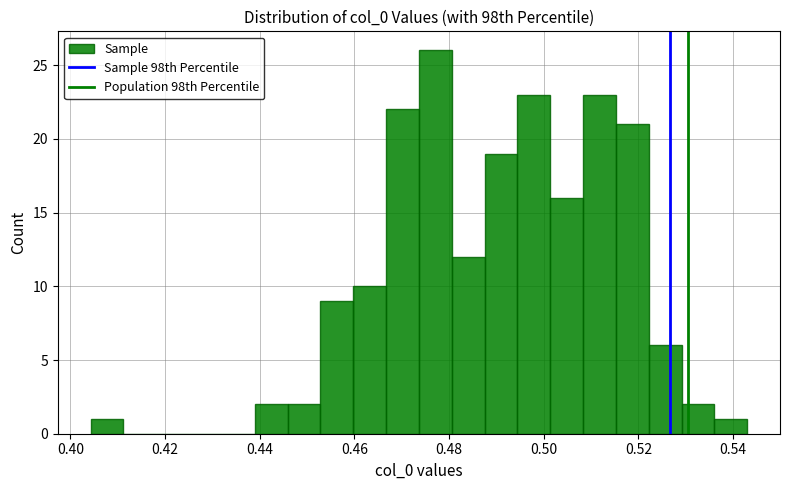

Read against the x-axis, roughly where is the centre of the tallest bar?

0.478